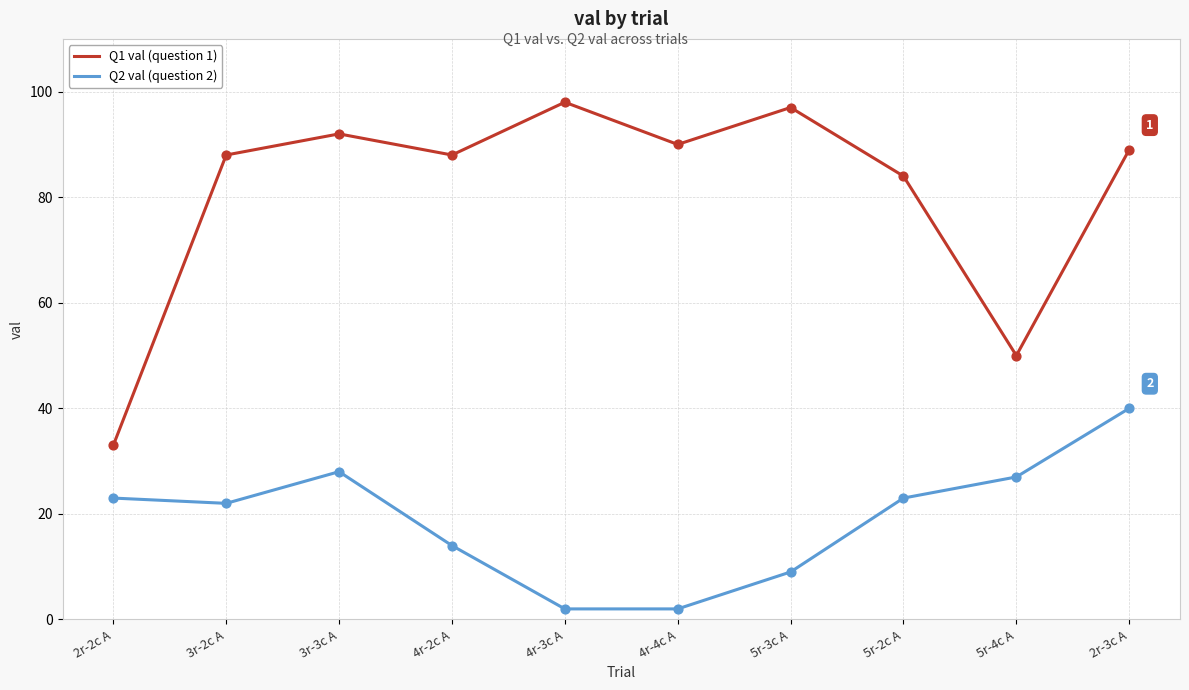

At which category is the sum across all series the highest?

2r-3c A